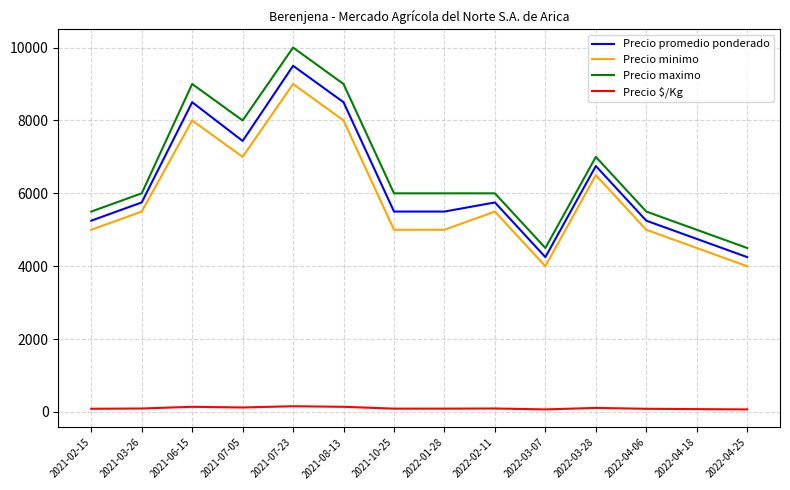

What is the difference between the maximum and minimum values in the Precio $/Kg series?

87